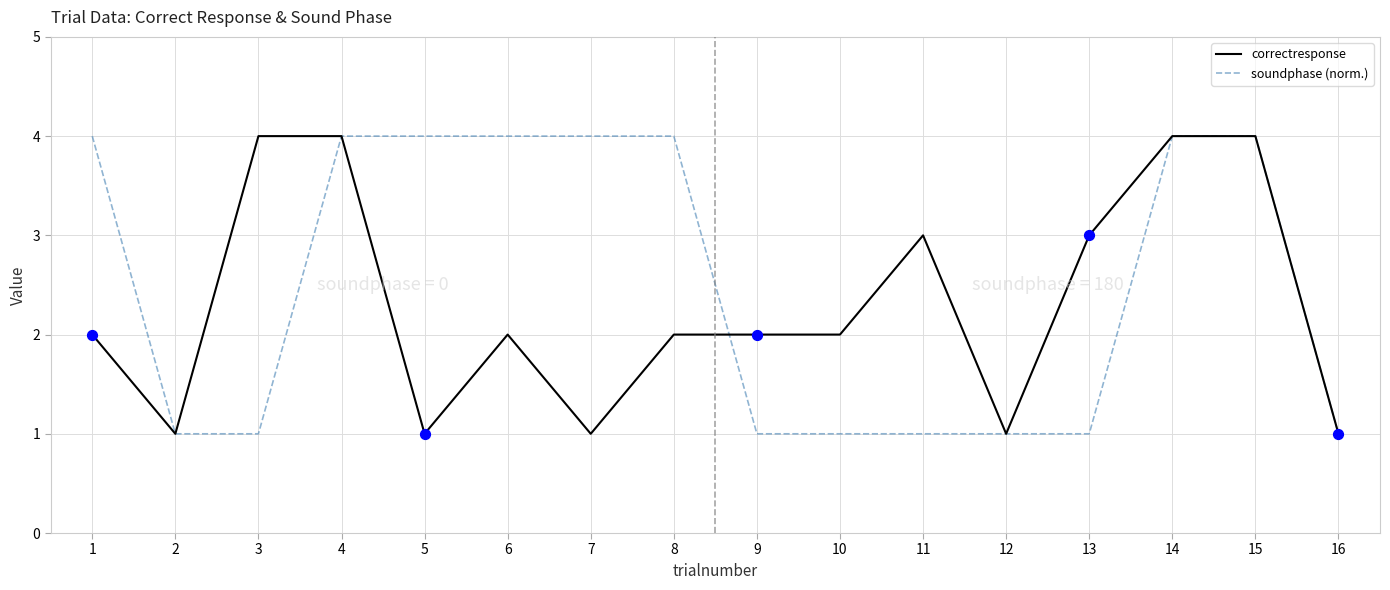

Which series changed the most between 5 and 6?

correctresponse